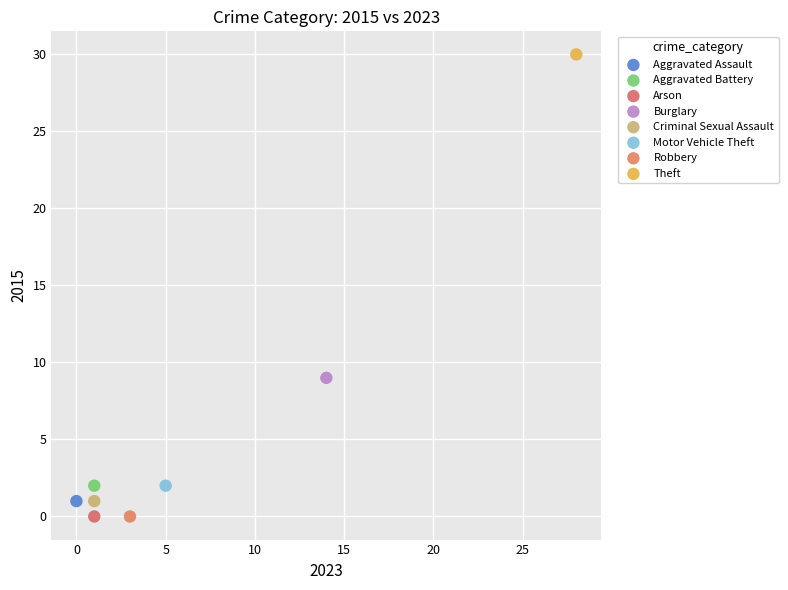

What are all the series names shown in the legend?

Aggravated Assault, Aggravated Battery, Arson, Burglary, Criminal Sexual Assault, Motor Vehicle Theft, Robbery, Theft